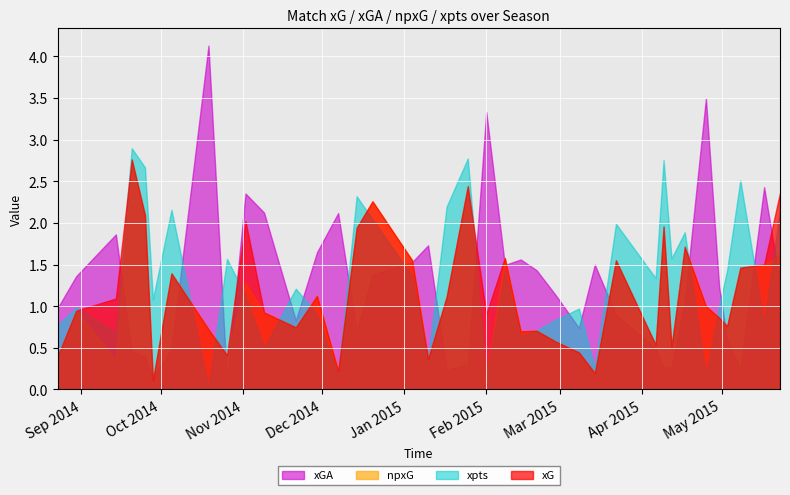

How many categories are shown in the chart?

38